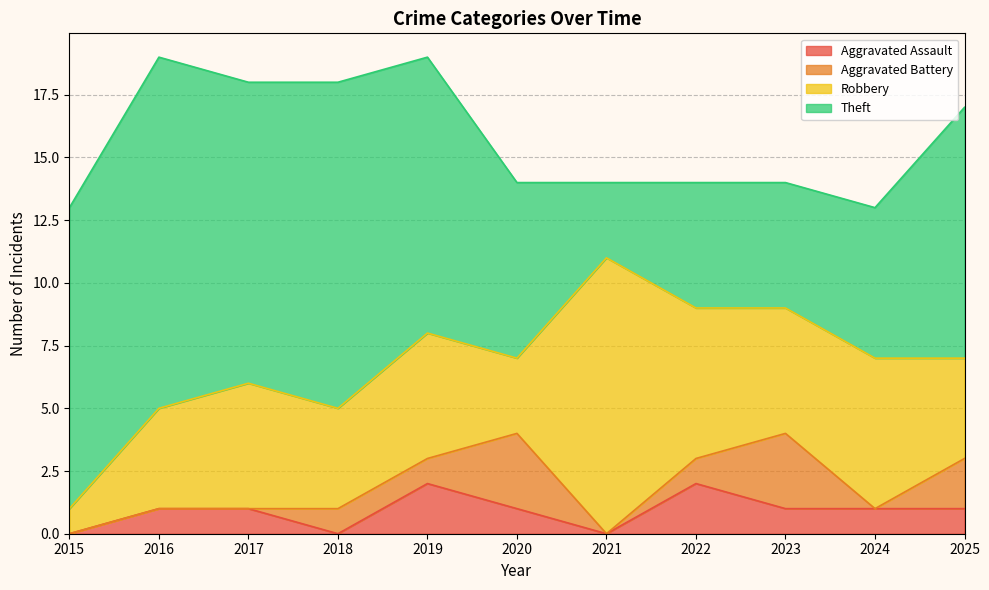

What is the maximum value for Robbery?

11